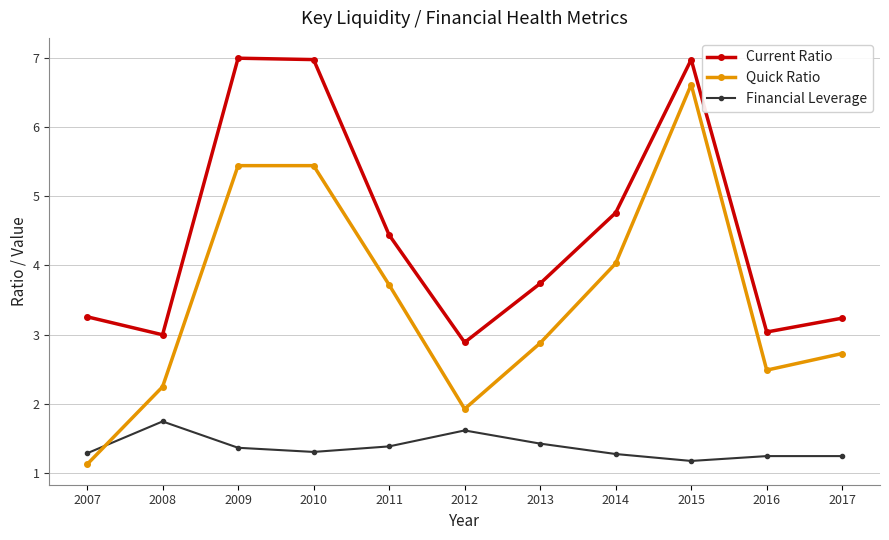

In Current Ratio, how many points are higher than both neighbors (excluding endpoints)?

2